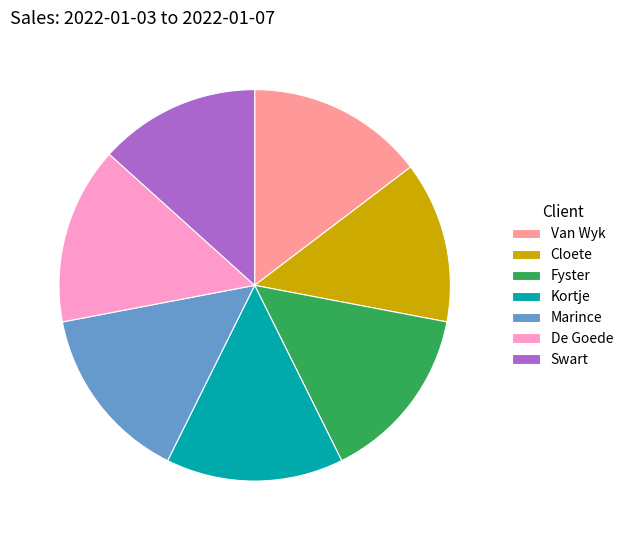

Combined, do Marince and Fyster account for over 50%?

No